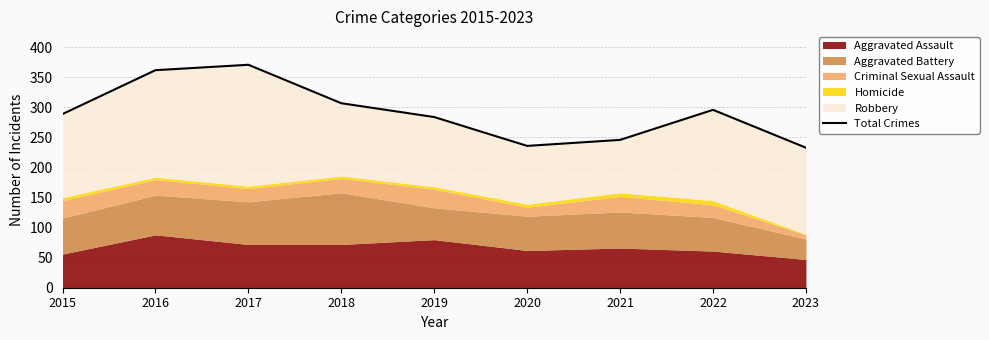

How many data points does each series have?

9